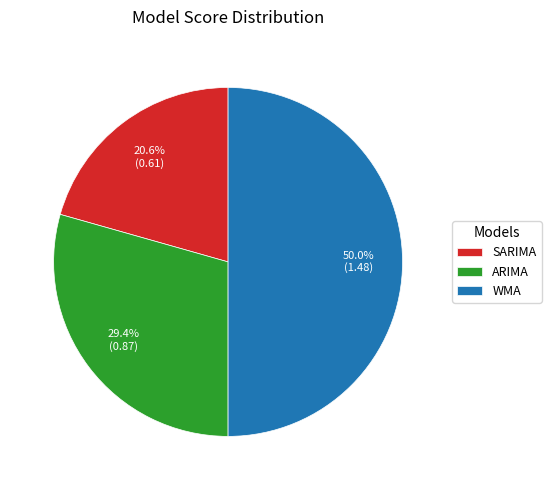

To the nearest percent, what is the difference between the ARIMA and SARIMA slice percentages?

9%